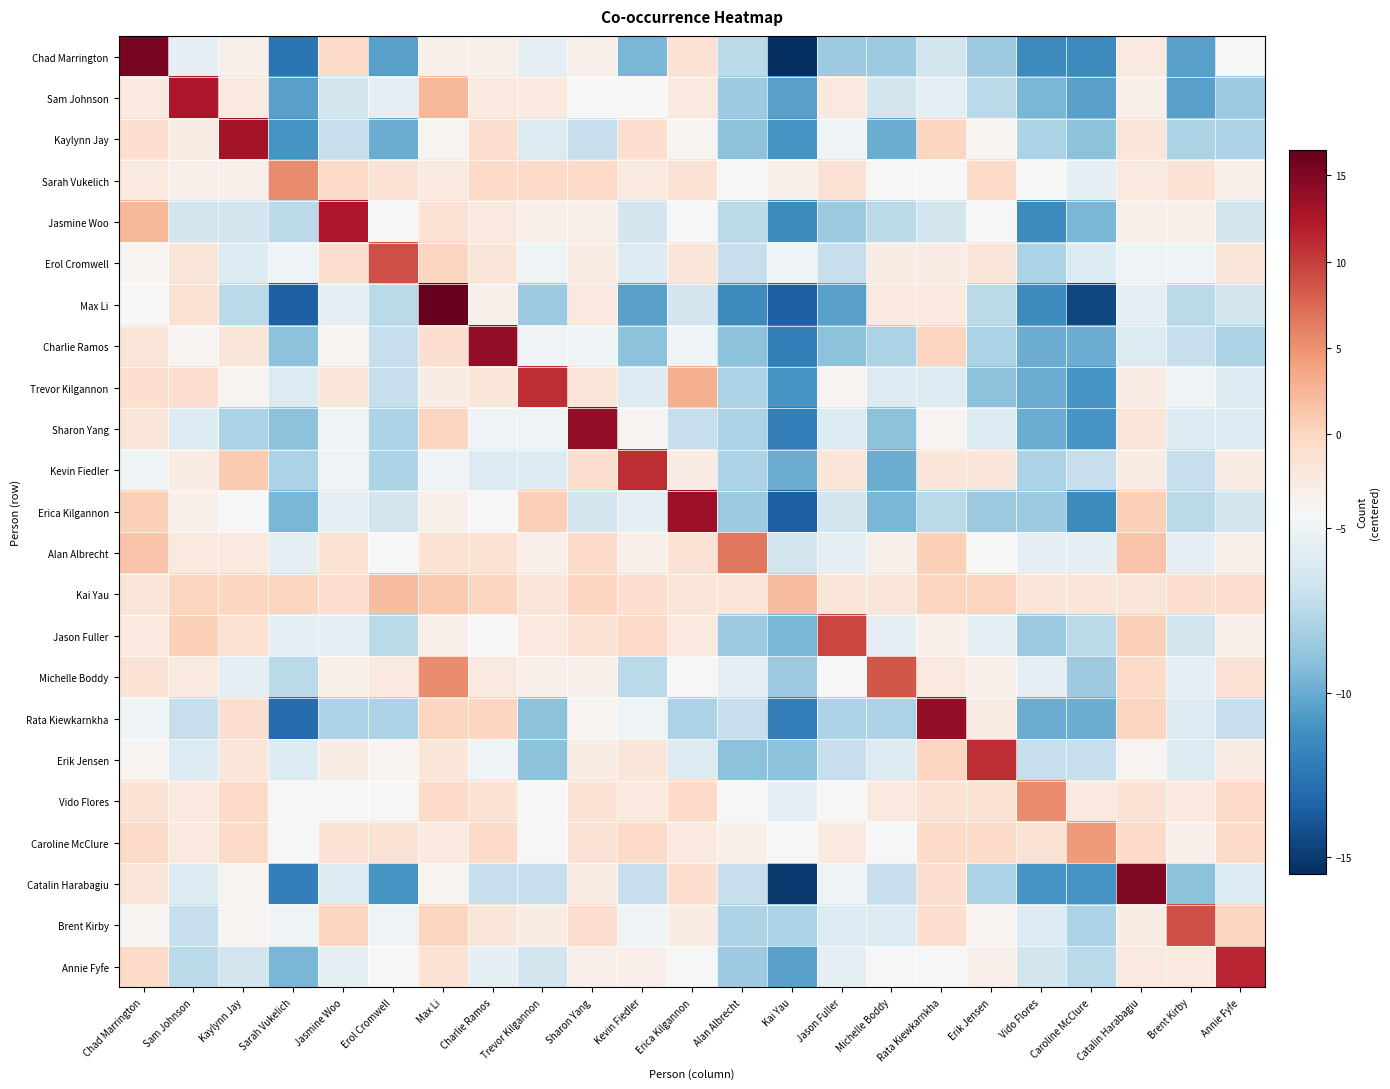

At which category is the sum across all series the highest?

Max Li